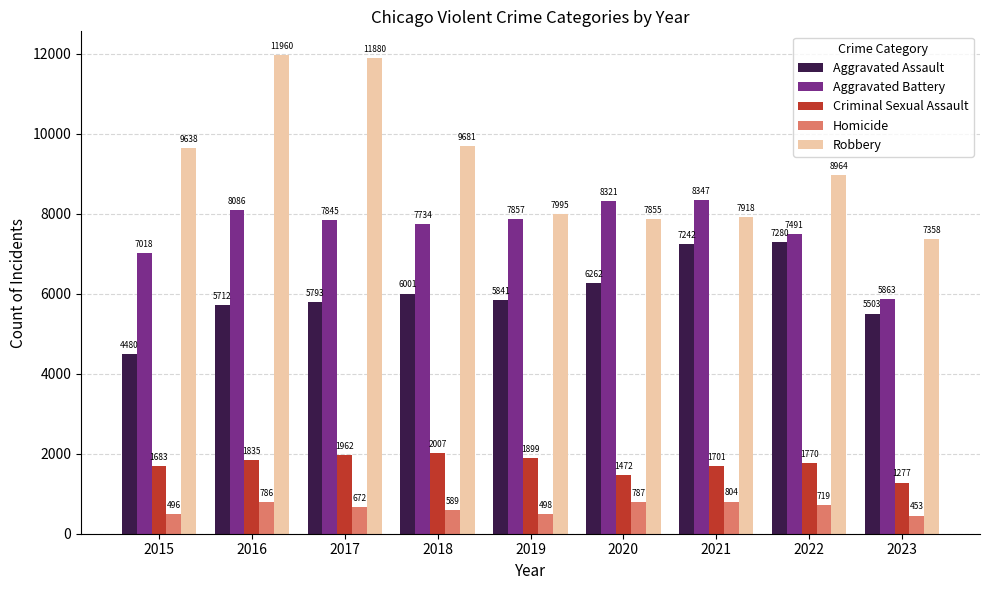

Where is Aggravated Assault nearest to the value 5880?

2019